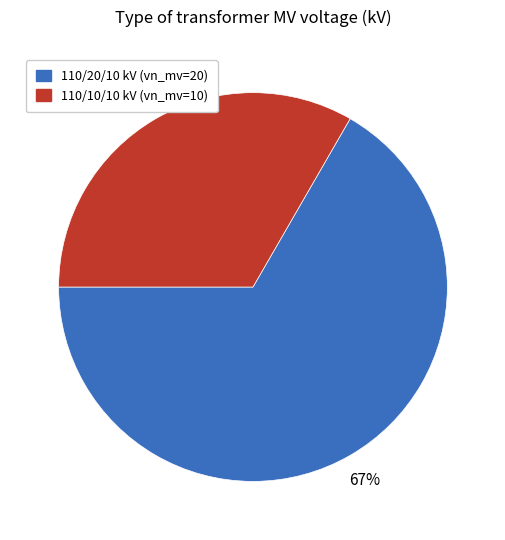

Is it true that 110/20/10 kV (vn_mv=20) is 67% of the pie?

True